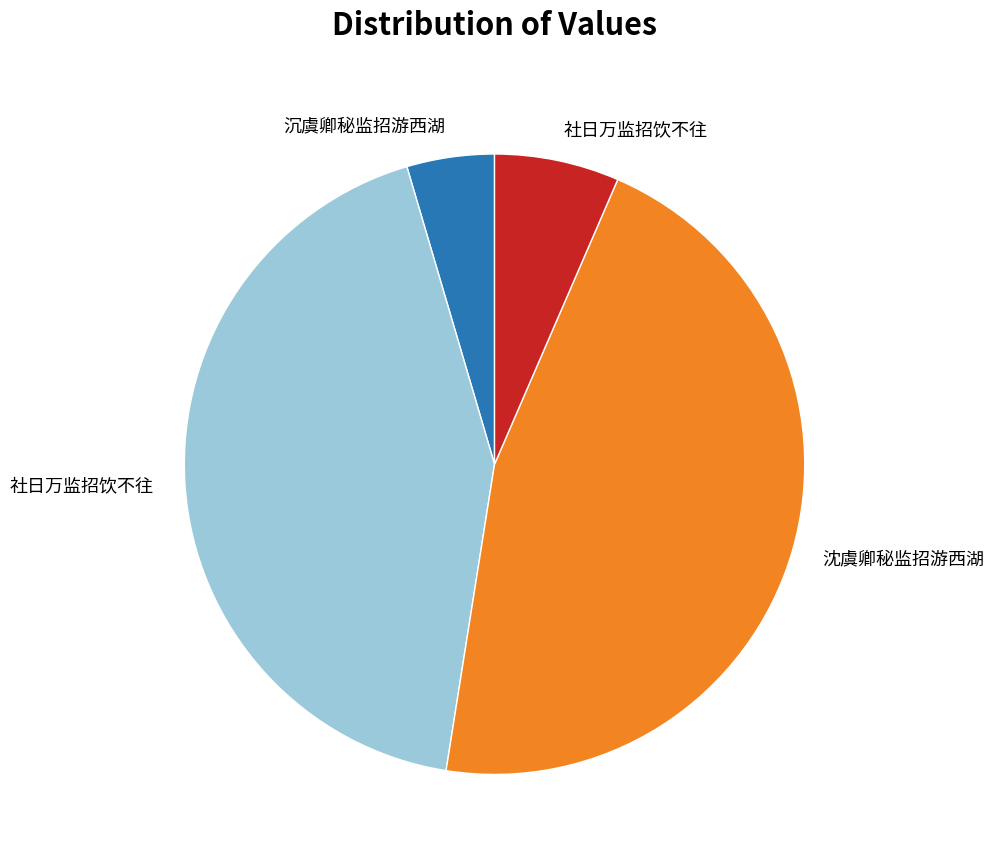

Is there any slice that represents more than half of the pie?

No